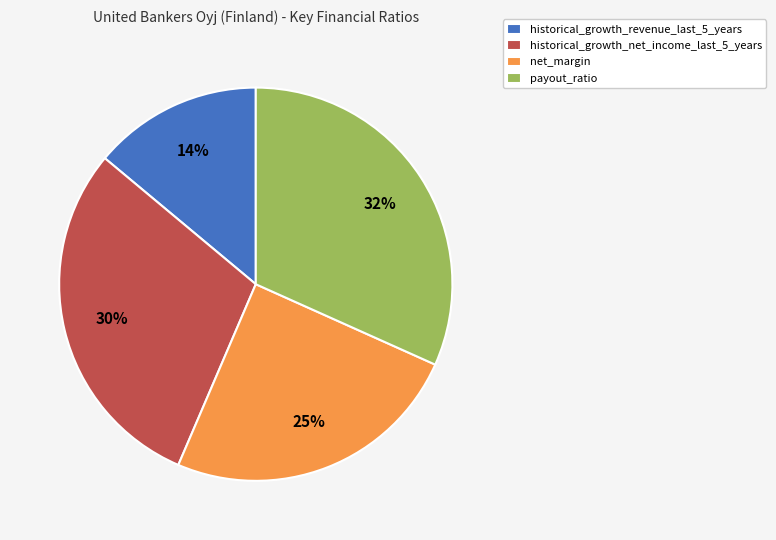

Combined, do payout_ratio and net_margin account for over 50%?

Yes